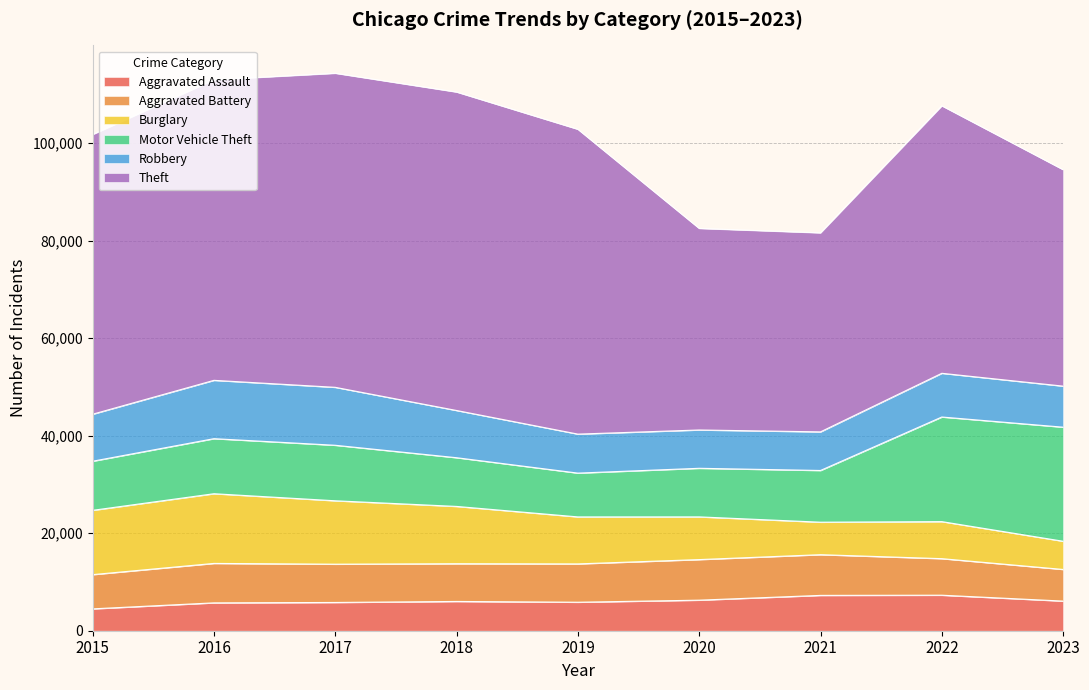

Read the Robbery value at 2023.

8418